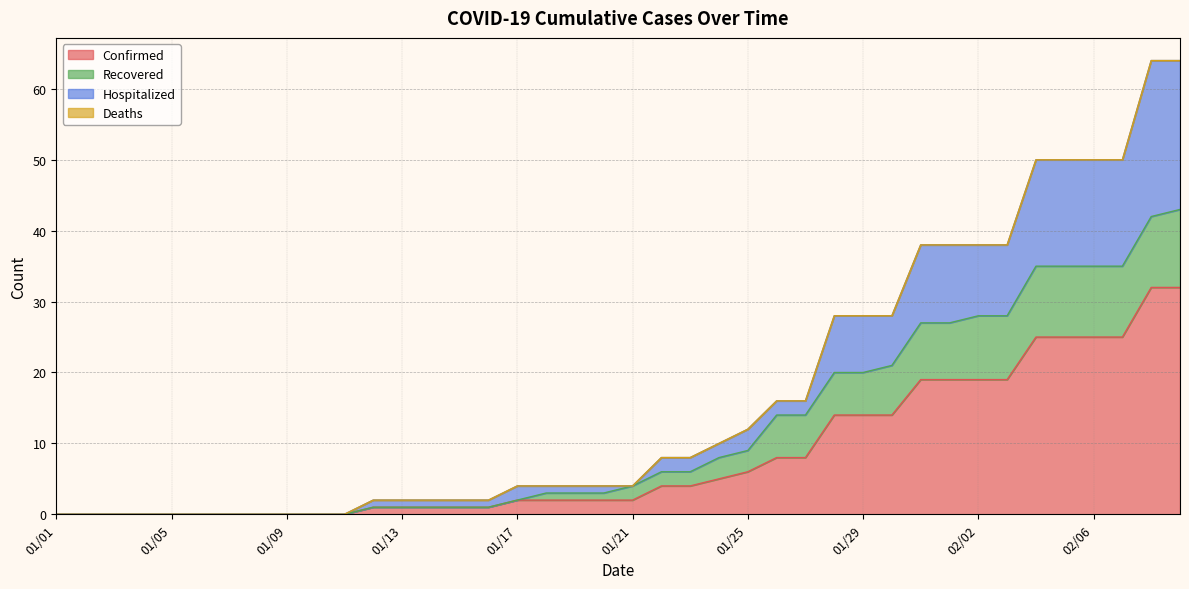

True or false: Confirmed and Recovered intersect in this chart.

False